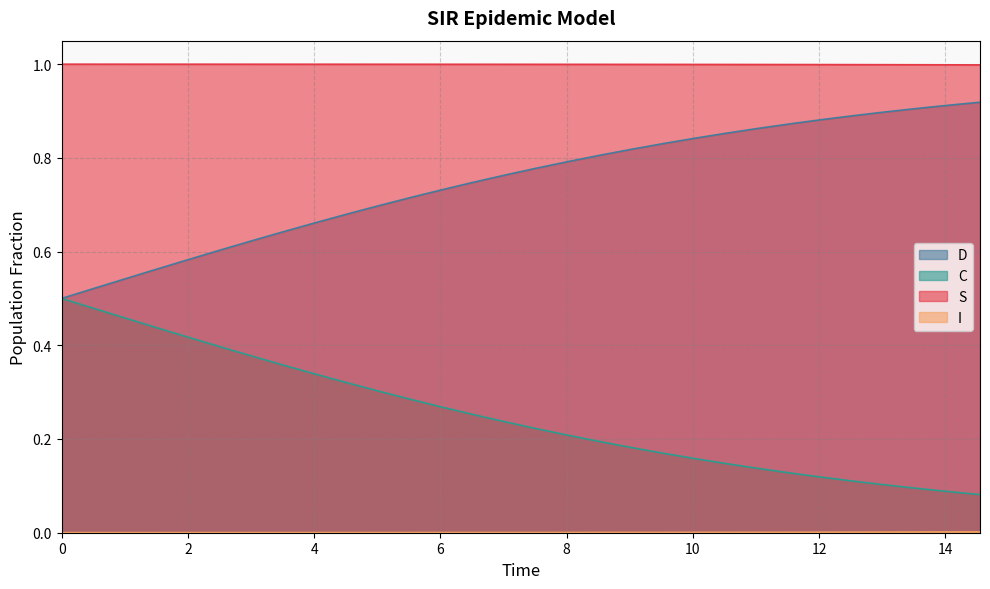

True or false: S has more than 2 points higher than both neighbors.

False